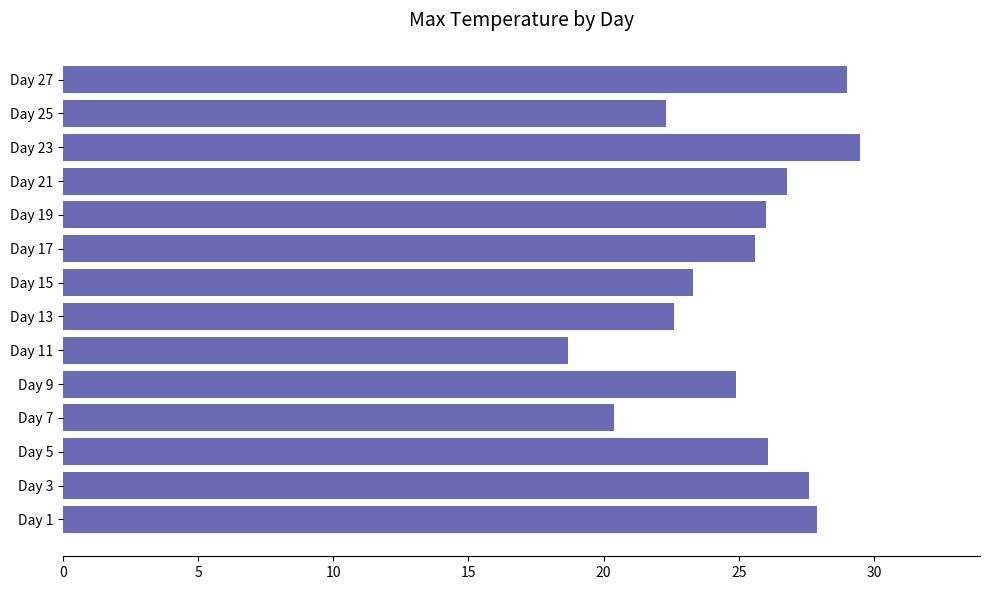

Is it true that the value at Day 7 is 20.4?

True